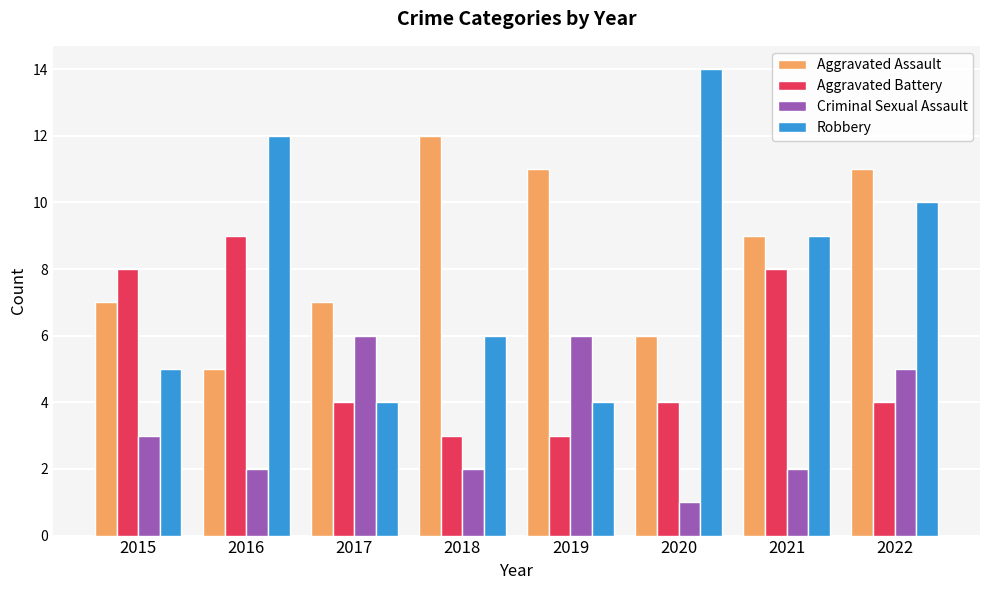

What is the sum of all Aggravated Assault values?

68